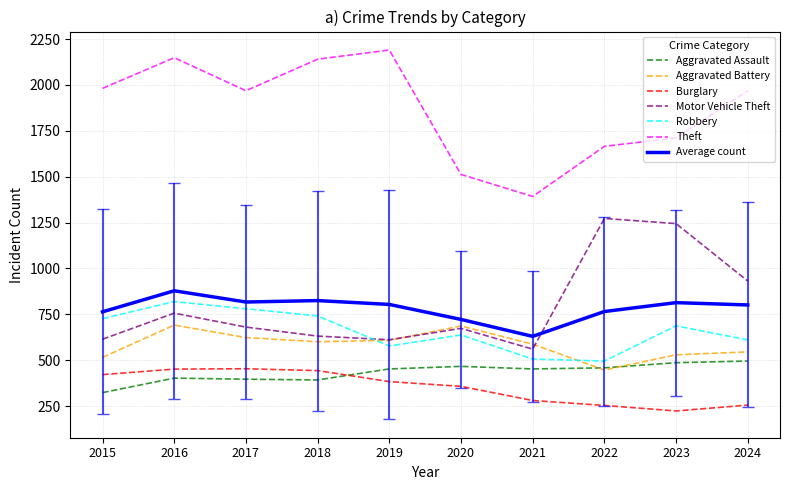

Where is Theft nearest to the value 1791?

2023